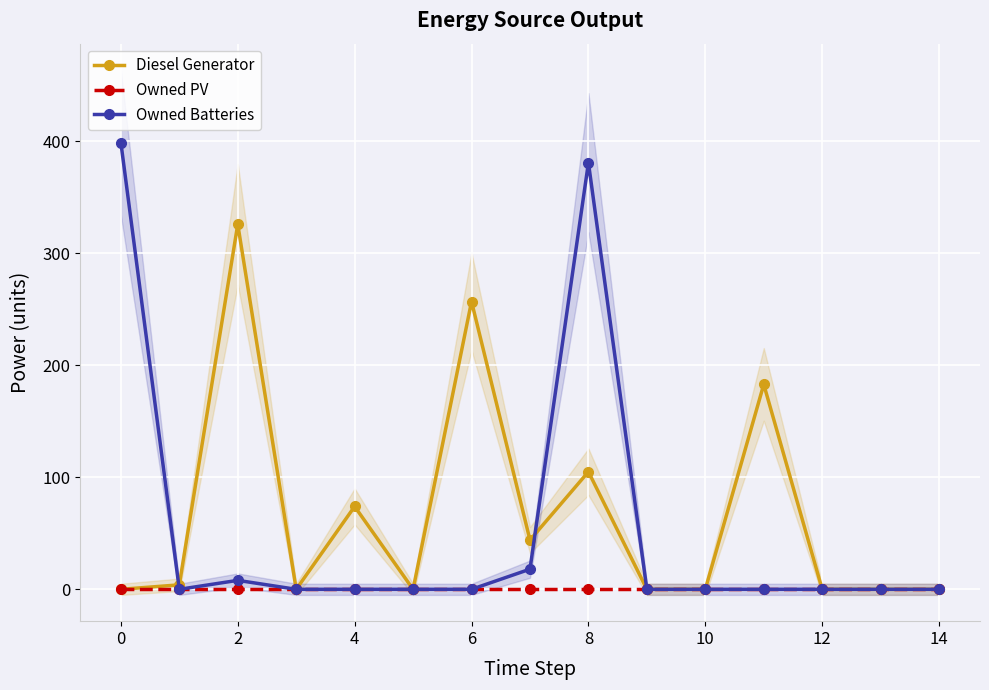

Is it true that Owned Batteries equals 212.2 at 4?

False